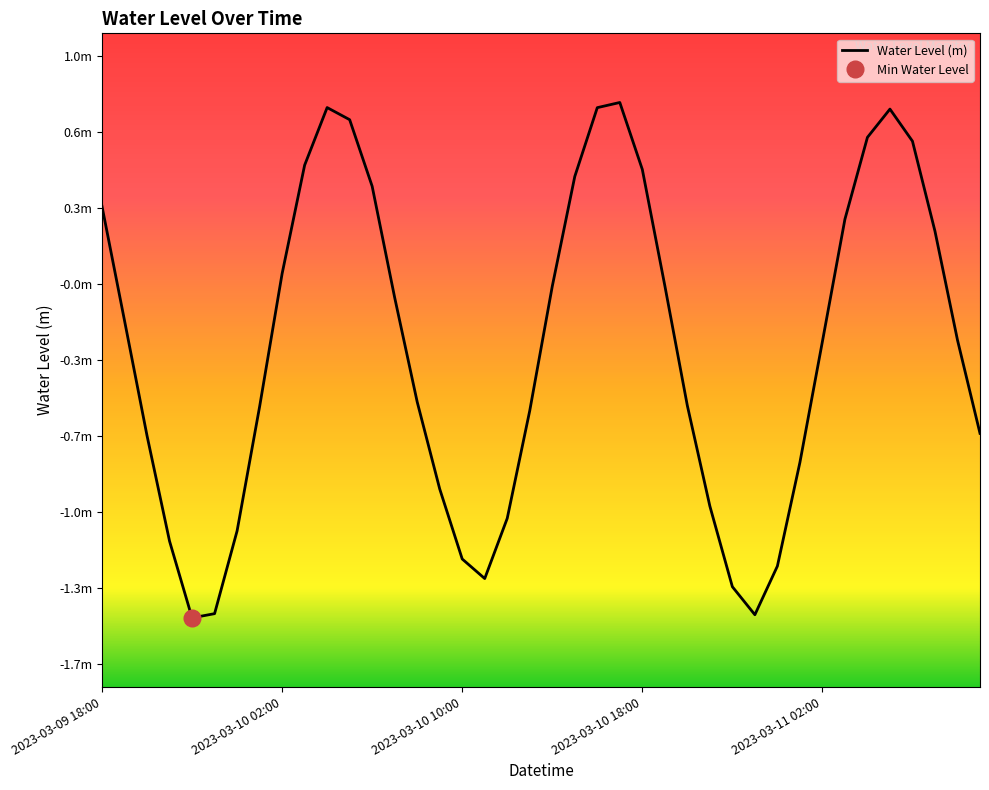

What is the average value?

-0.3